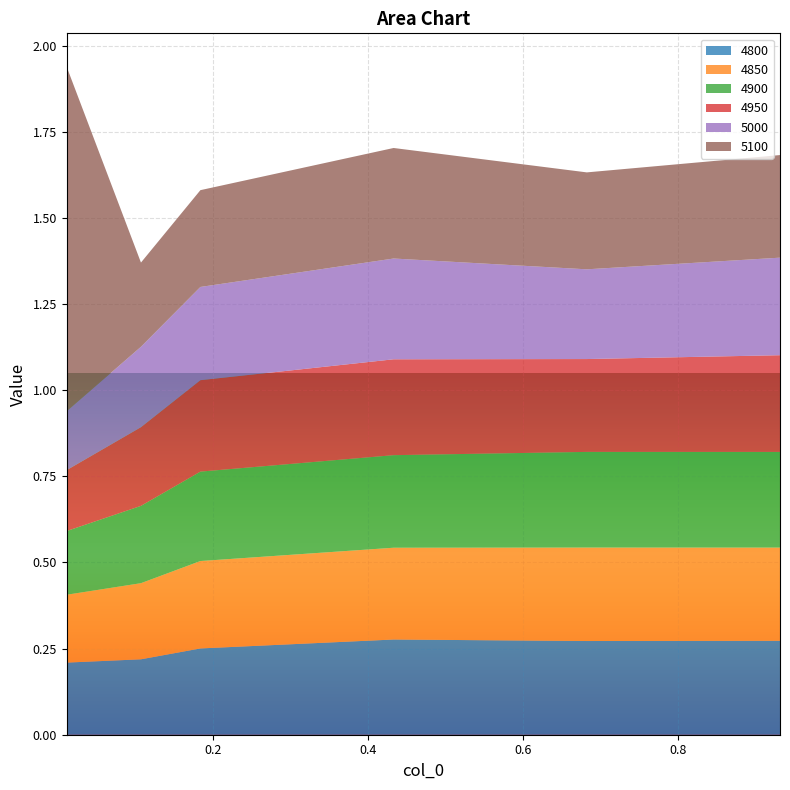

Reading left to right, what are all the values shown in this chart?

4800: 0.01095890410958904=0.2	0.1068493150684932=0.2	0.1835616438356164=0.3	0.4328767123287671=0.3	0.6821917808219178=0.3	0.9315068493150684=0.3
4850: 0.01095890410958904=0.2	0.1068493150684932=0.2	0.1835616438356164=0.3	0.4328767123287671=0.3	0.6821917808219178=0.3	0.9315068493150684=0.3
4900: 0.01095890410958904=0.2	0.1068493150684932=0.2	0.1835616438356164=0.3	0.4328767123287671=0.3	0.6821917808219178=0.3	0.9315068493150684=0.3
4950: 0.01095890410958904=0.2	0.1068493150684932=0.2	0.1835616438356164=0.3	0.4328767123287671=0.3	0.6821917808219178=0.3	0.9315068493150684=0.3
5000: 0.01095890410958904=0.2	0.1068493150684932=0.2	0.1835616438356164=0.3	0.4328767123287671=0.3	0.6821917808219178=0.3	0.9315068493150684=0.3
5100: 0.01095890410958904=1.0	0.1068493150684932=0.2	0.1835616438356164=0.3	0.4328767123287671=0.3	0.6821917808219178=0.3	0.9315068493150684=0.3